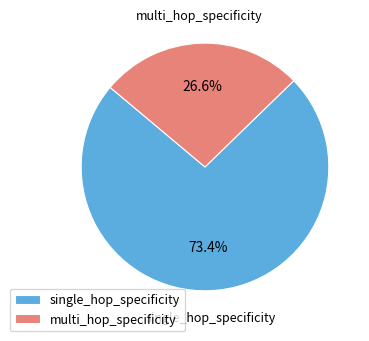

How many slices are in this pie chart?

2